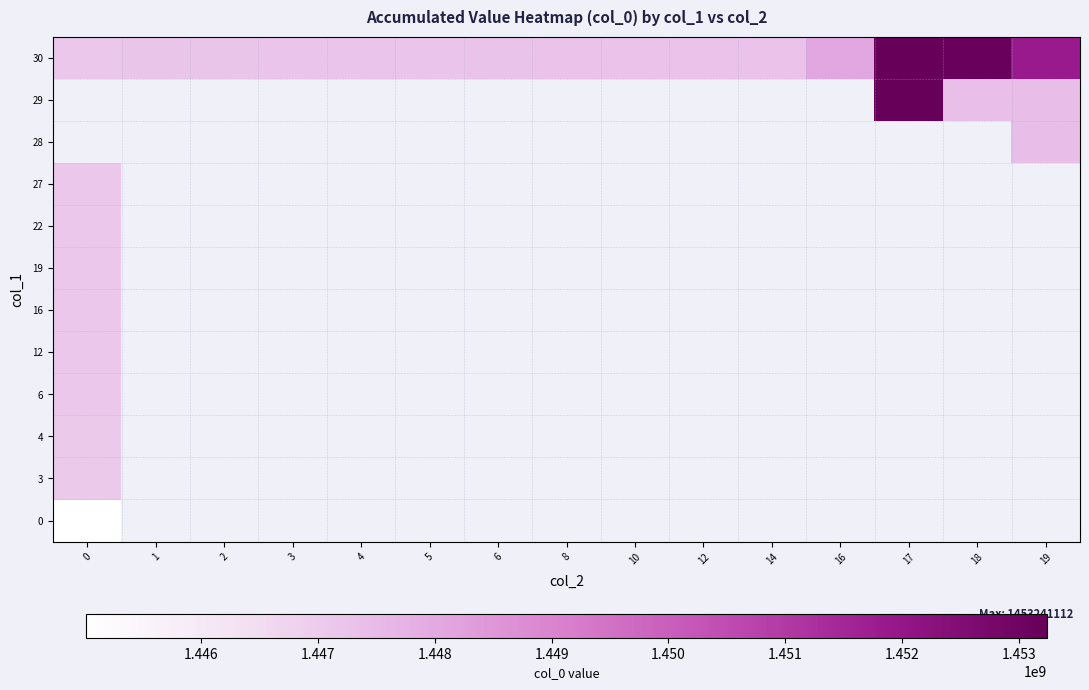

What is the maximum value for row_8?

1447160712.0